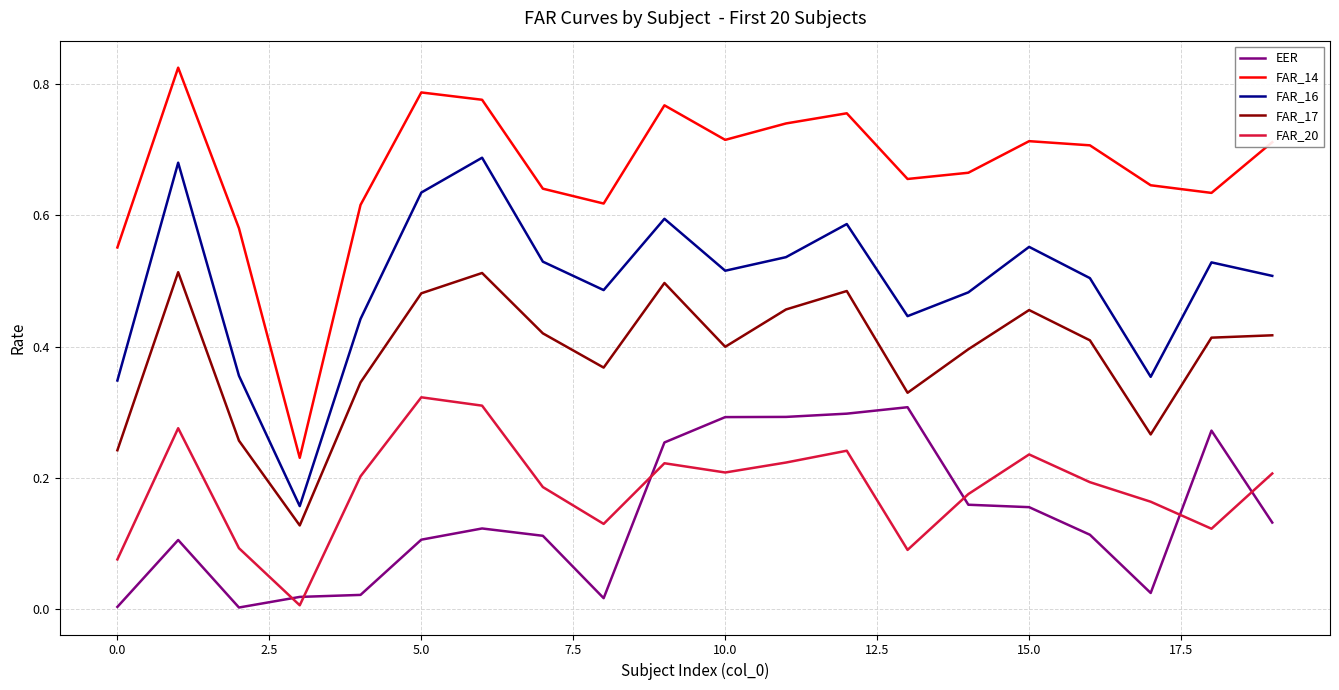

How many lines are shown in the chart?

5